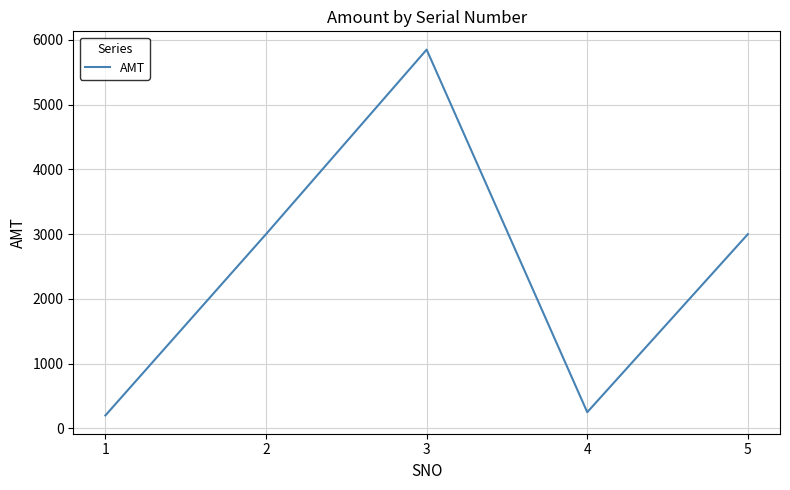

What is the change in value from 2 to 3?

+2850